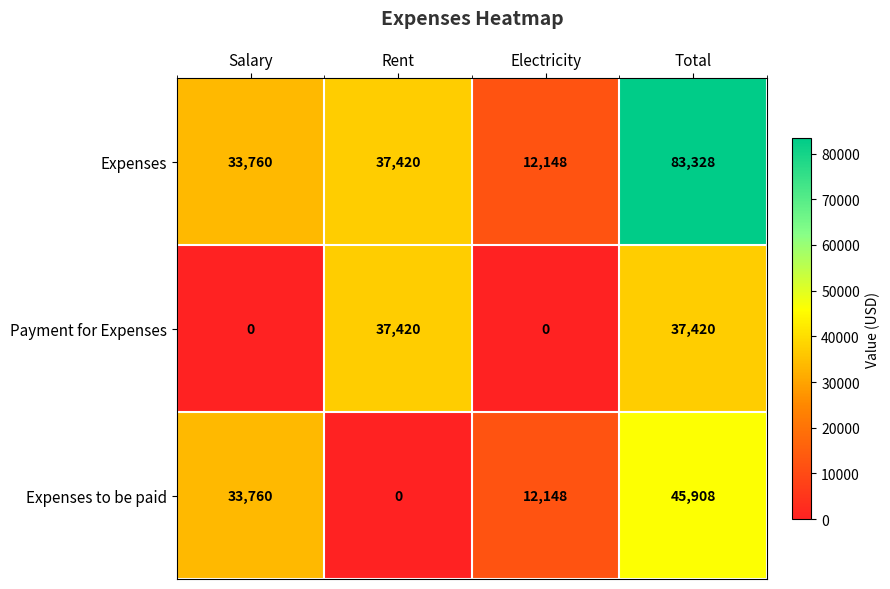

At which category is the sum across all series the highest?

Total